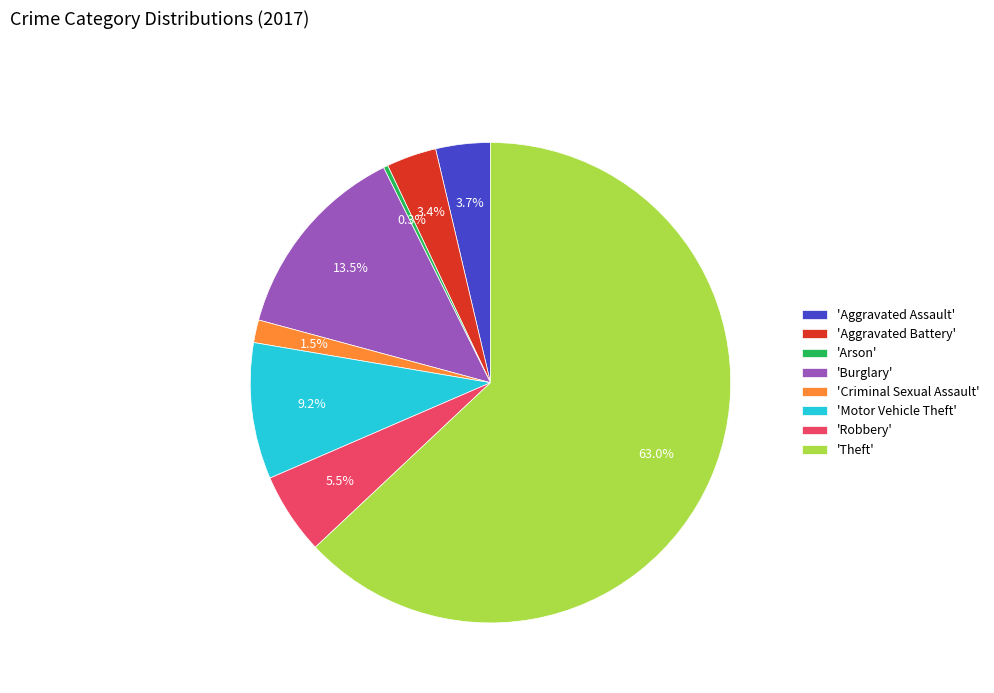

To the nearest percent, what is the difference between the largest and smallest slice percentages?

63%